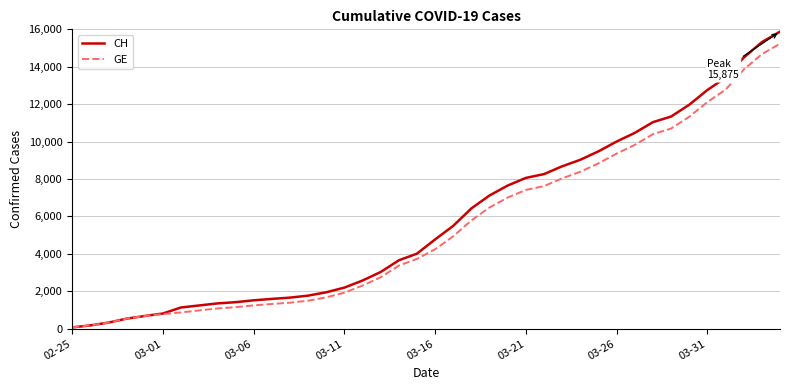

What is the maximum value shown in the chart?

15875